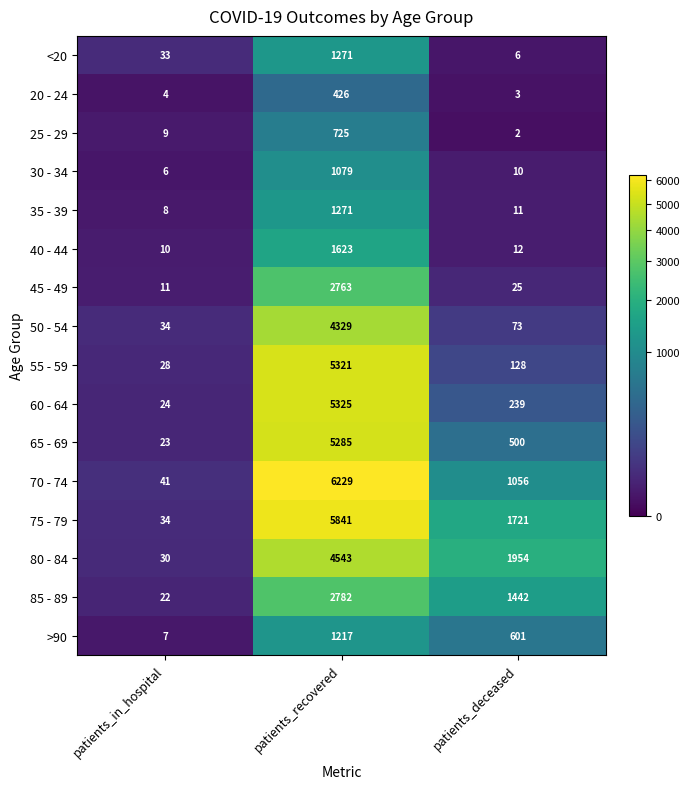

What is the spread (max minus min) of values at patients_recovered?

5803